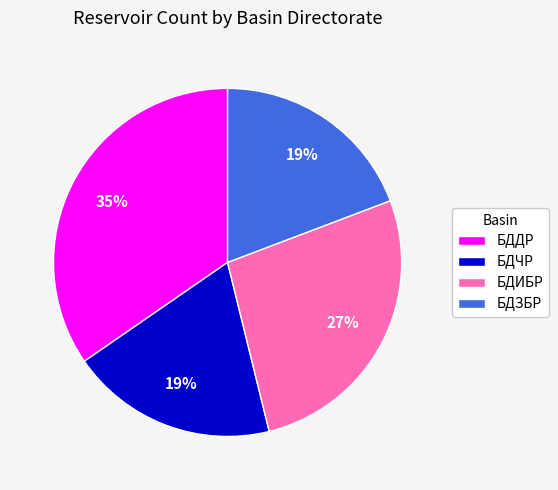

To the nearest percent, what percentage of the pie is БДДР?

35%